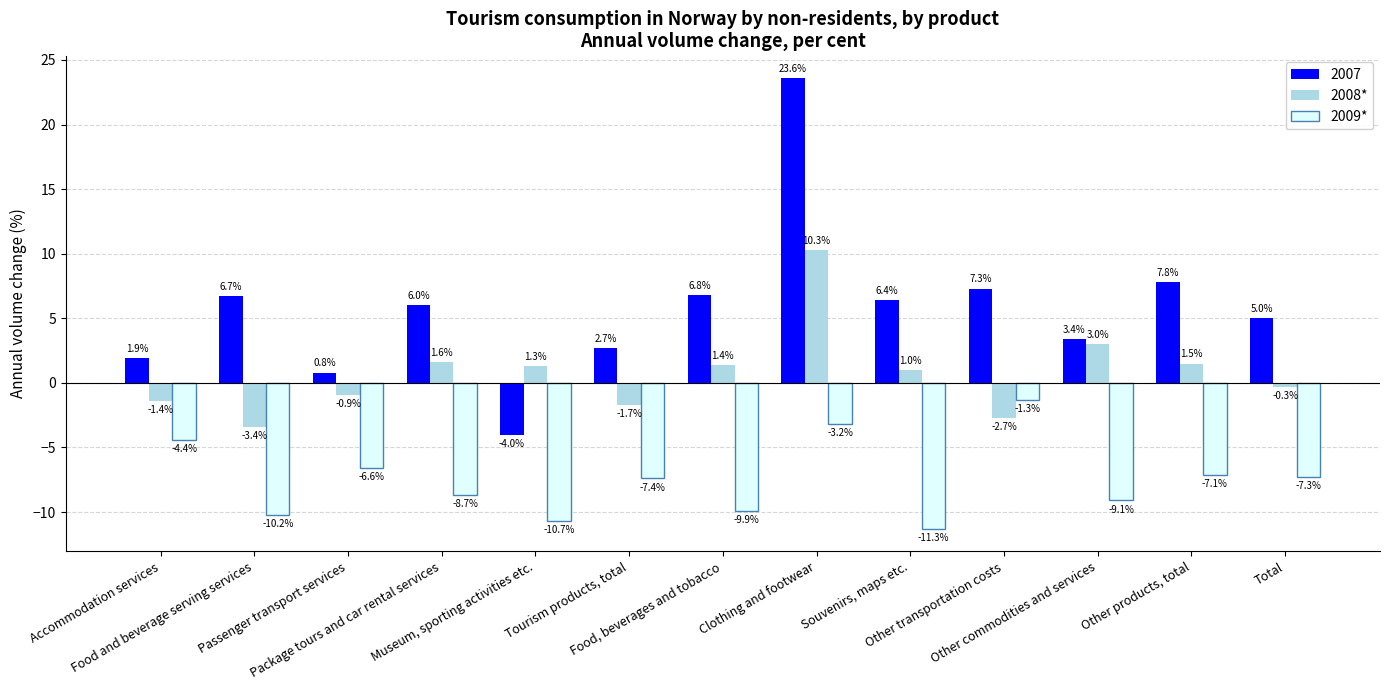

How many bars are there in total?

39